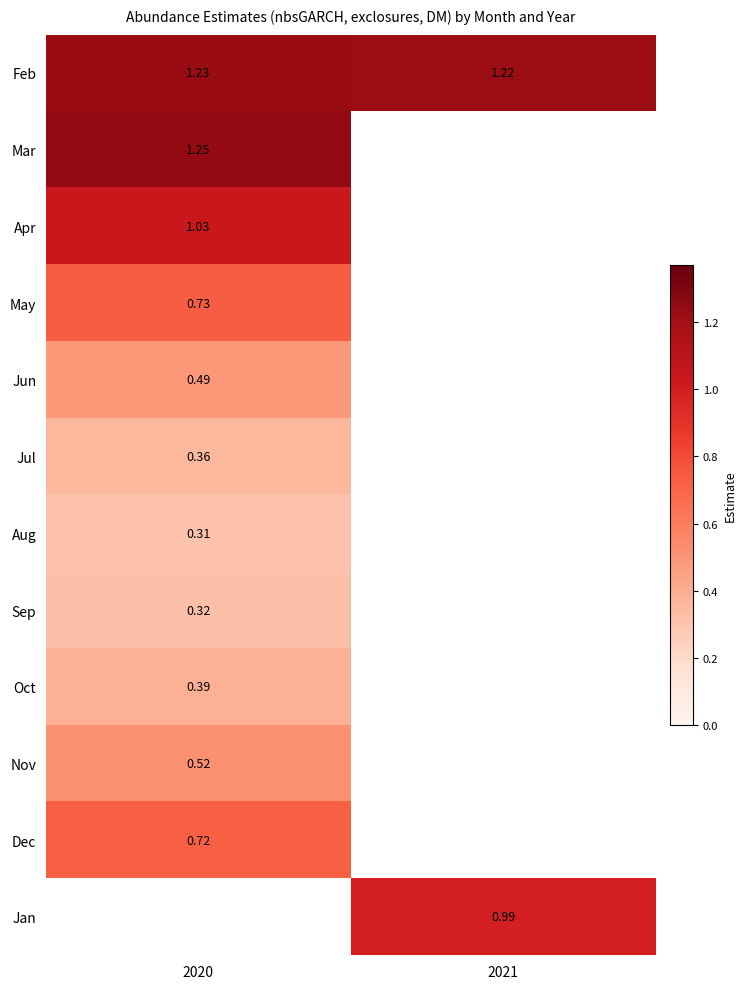

How many series are shown in this chart?

12